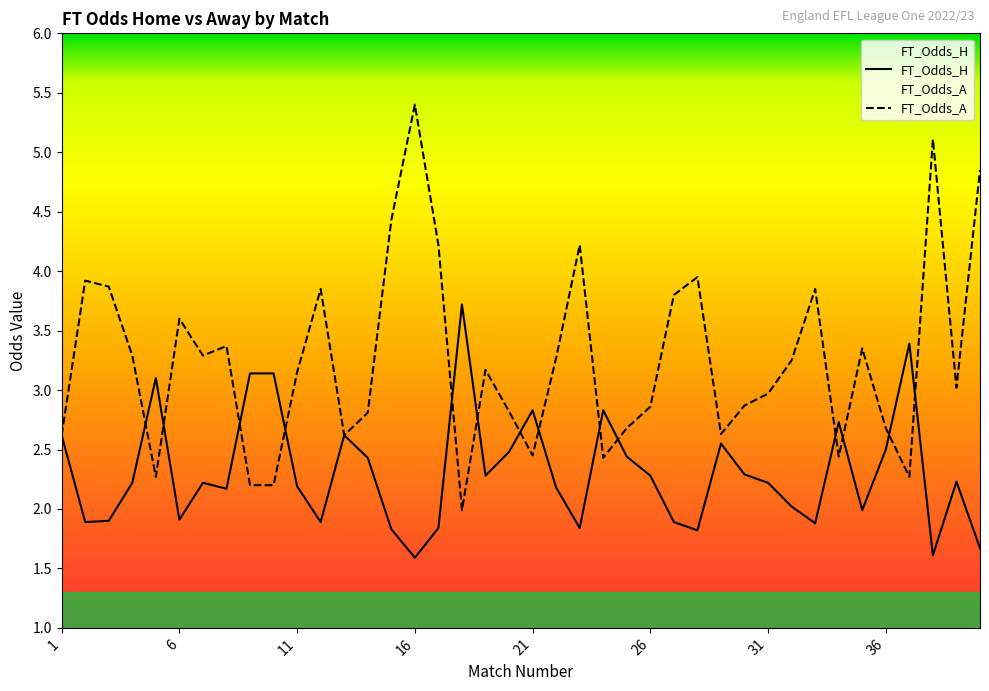

Which label corresponds to the smallest value in the chart?

16